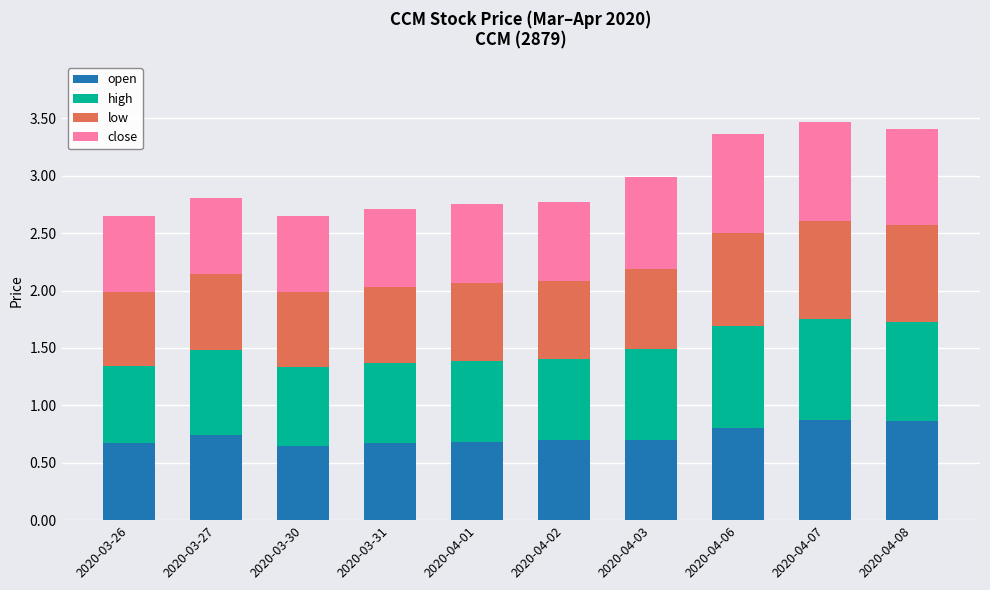

What is the total value across all series at 2020-04-03?

3.0